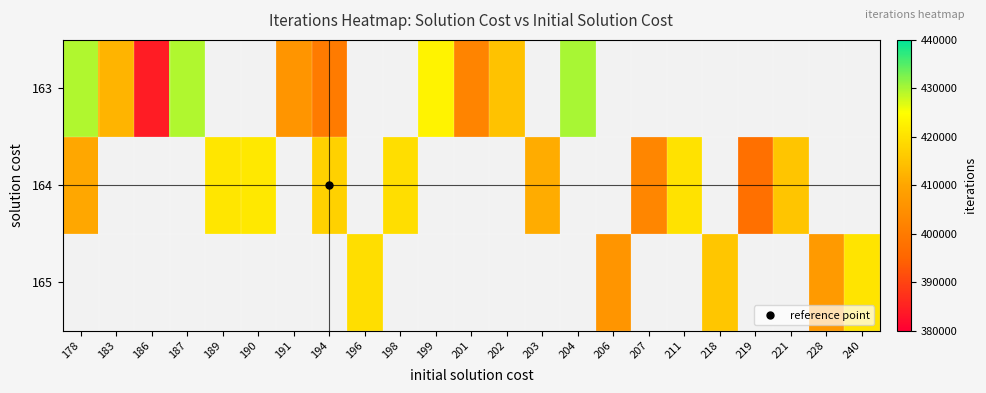

What is the difference between the maximum and minimum values in the 164 series?

23532.0